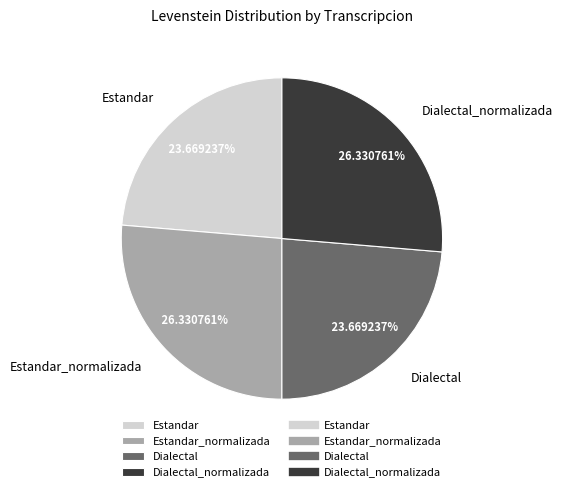

Approximately how many times larger is the value at Dialectal_normalizada compared to Estandar?

1.1